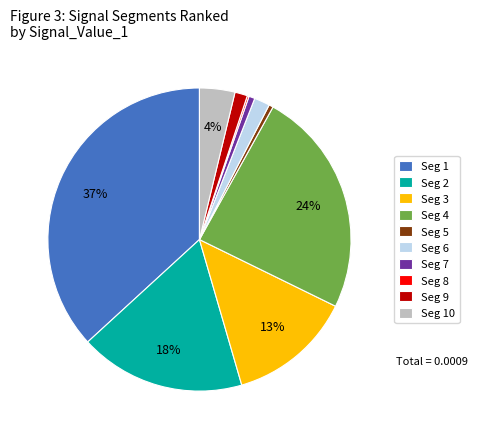

Does any single category account for the majority?

No